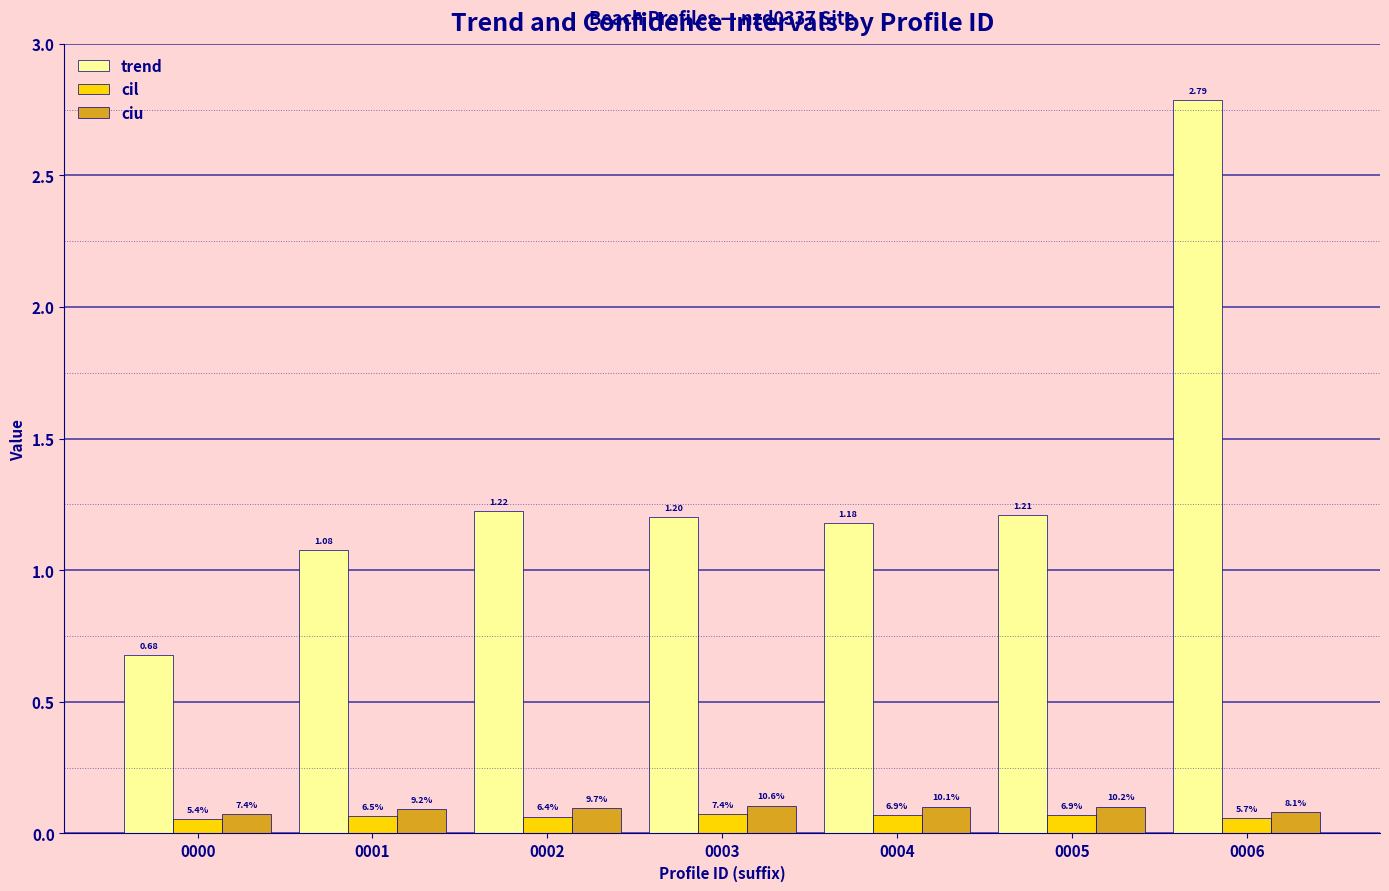

Are the bars grouped side by side (vs. stacked)?

Yes